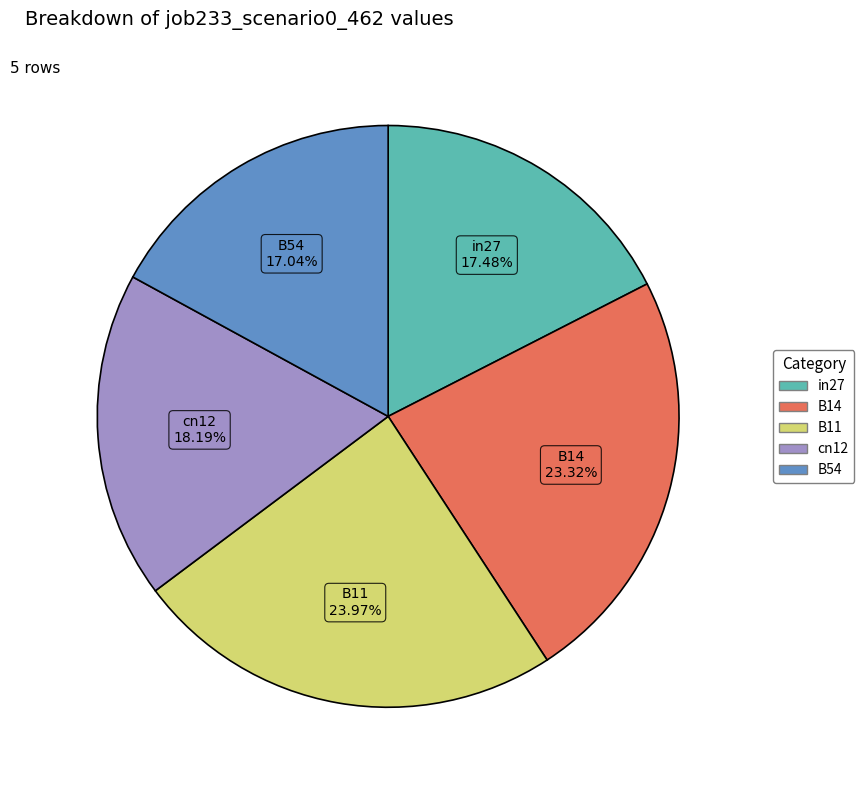

How many segments does this pie chart have?

5